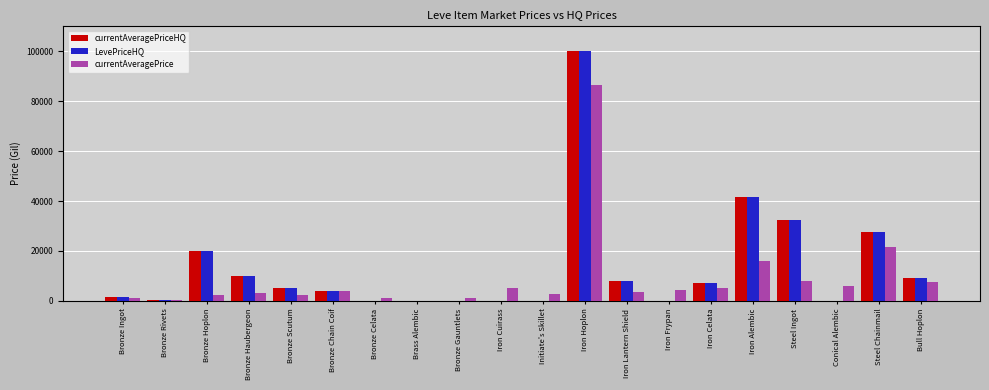

At which category is the sum across all series the highest?

Iron Hoplon